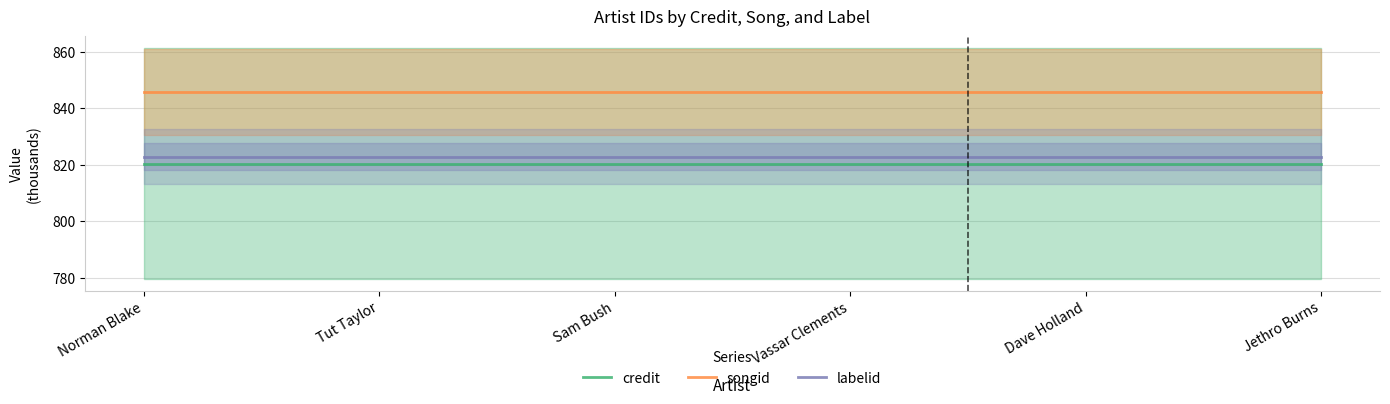

True or false: labelid and credit cross at least once.

False